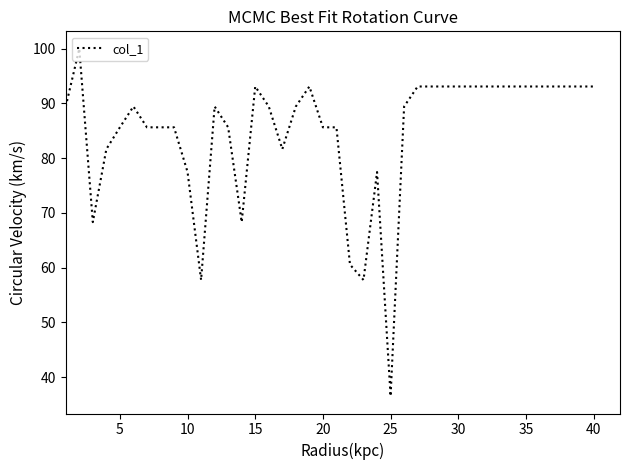

What is the difference between the maximum and minimum values?

63.5